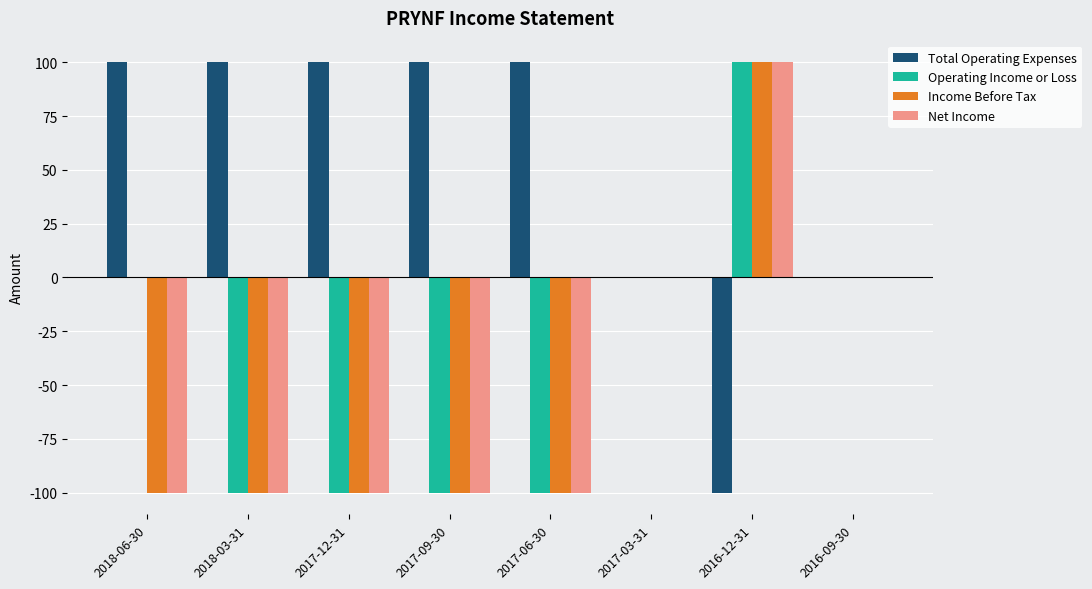

What is the sum of the Net Income values at 2018-06-30 and 2016-09-30?

-100